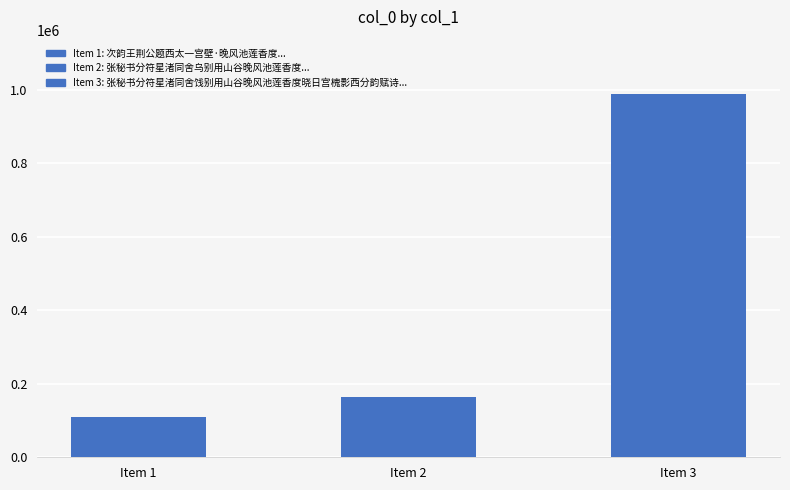

Reading right to left, what are all the values shown in this chart?

Item 3=987985	Item 2=165096	Item 1=108549